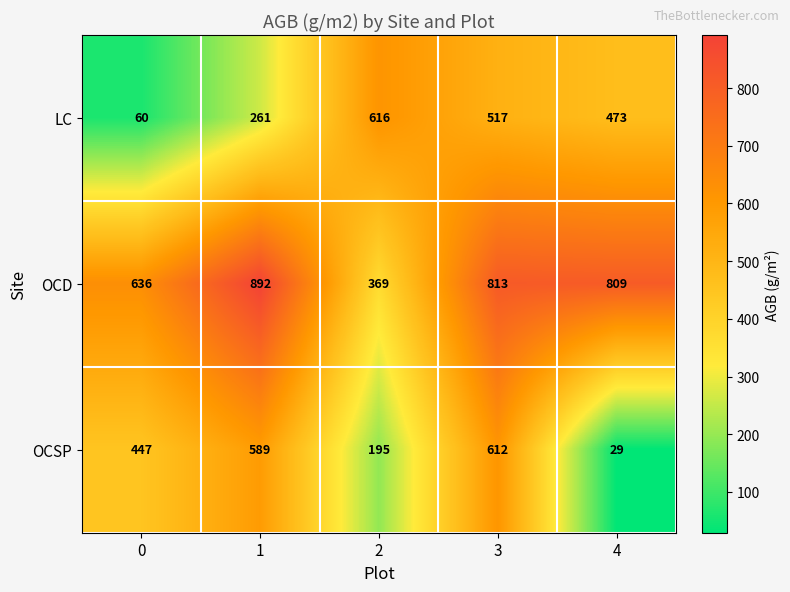

What is the total value across all series at 3?

1942